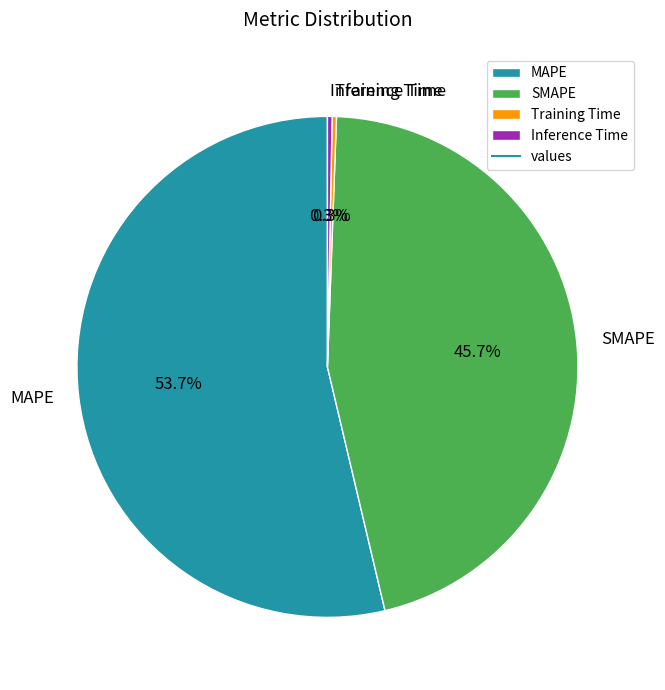

Which category has the biggest portion of the pie?

MAPE